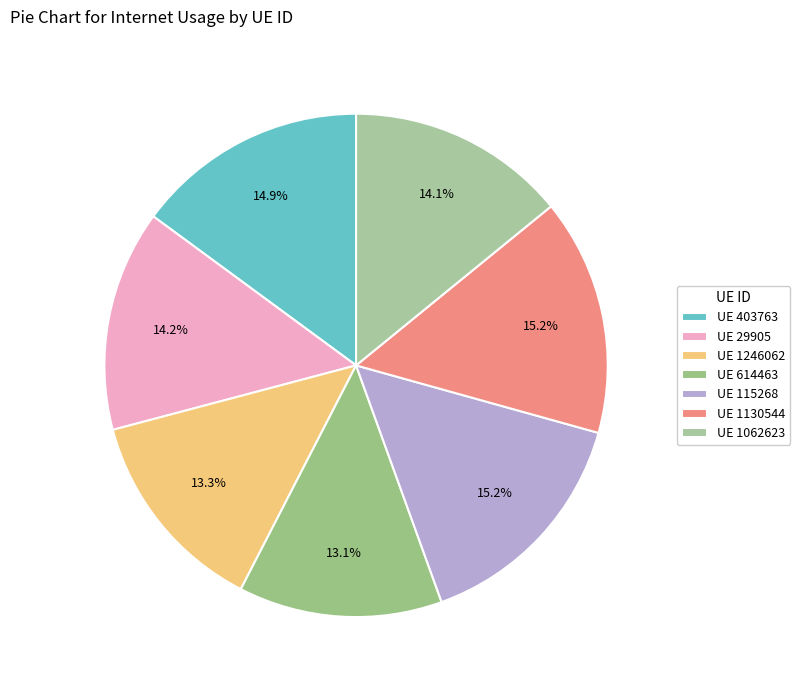

Rank the categories by value from highest to lowest.

1130544, 115268, 403763, 29905, 1062623, 1246062, 614463